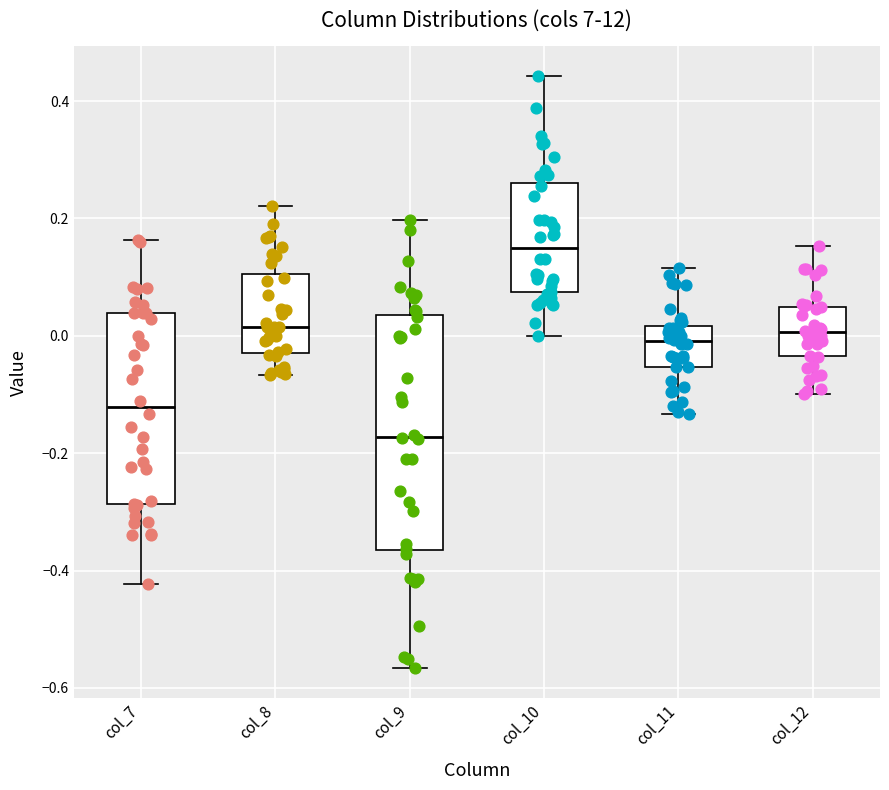

Reading left to right, read every box against the y-axis: the position of its median line, the range the box covers, and the ends of its whiskers. The values are not printed on the chart, so give them approximately, as read against the axis.

col_7: median -0.12, box -0.28 to 0.04, whiskers -0.42 to 0.16
col_8: median 0.02, box -0.02 to 0.10, whiskers -0.06 to 0.22
col_9: median -0.18, box -0.36 to 0.04, whiskers -0.56 to 0.20
col_10: median 0.14, box 0.08 to 0.26, whiskers 0.00 to 0.44
col_11: median 0.00, box -0.06 to 0.02, whiskers -0.14 to 0.12
col_12: median 0.00, box -0.04 to 0.04, whiskers -0.10 to 0.16